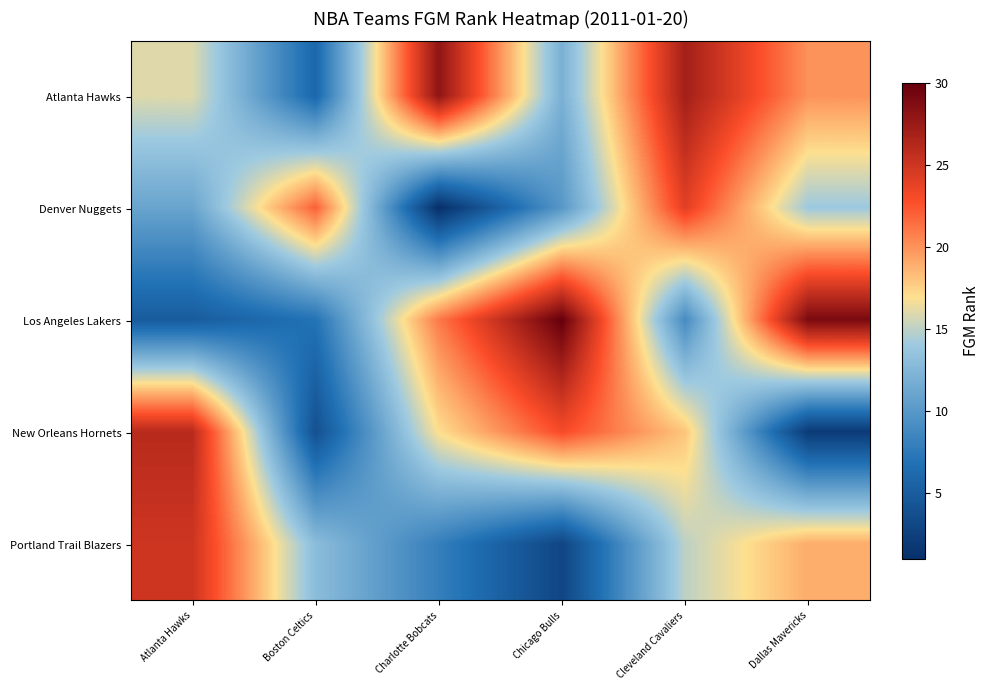

Reading right to left, transcribe all the data shown in this chart.

Atlanta Hawks: Dallas Mavericks=20	Cleveland Cavaliers=27	Chicago Bulls=12	Charlotte Bobcats=28	Boston Celtics=6	Atlanta Hawks=16
Denver Nuggets: Dallas Mavericks=14	Cleveland Cavaliers=24	Chicago Bulls=10	Charlotte Bobcats=1	Boston Celtics=22	Atlanta Hawks=11
Los Angeles Lakers: Dallas Mavericks=29	Cleveland Cavaliers=9	Chicago Bulls=30	Charlotte Bobcats=21	Boston Celtics=7	Atlanta Hawks=5
New Orleans Hornets: Dallas Mavericks=2	Cleveland Cavaliers=18	Chicago Bulls=23	Charlotte Bobcats=17	Boston Celtics=4	Atlanta Hawks=26
Portland Trail Blazers: Dallas Mavericks=19	Cleveland Cavaliers=15	Chicago Bulls=3	Charlotte Bobcats=8	Boston Celtics=13	Atlanta Hawks=25